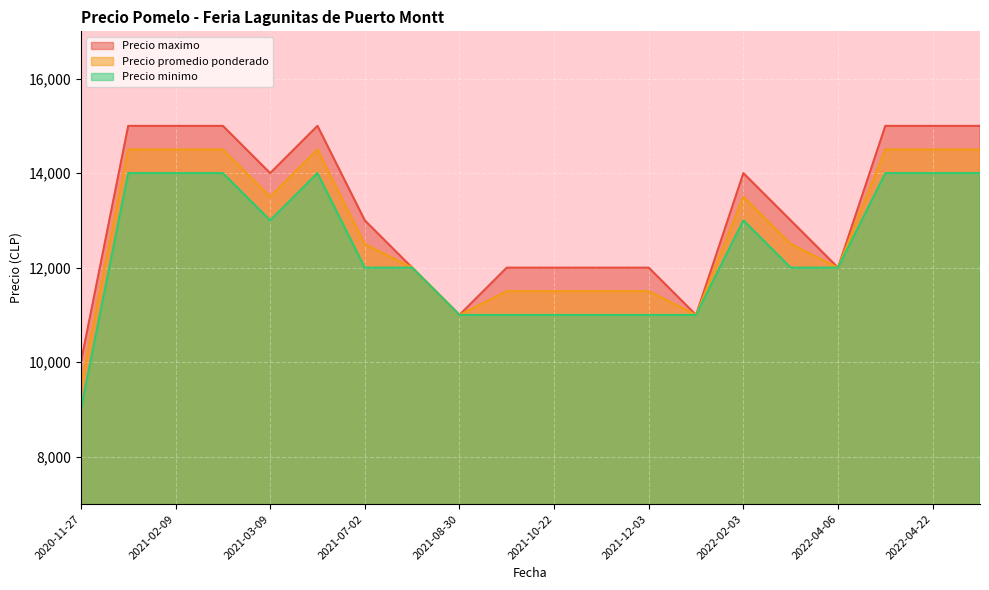

Rank the series by their maximum value, from lowest to highest.

Precio minimo, Precio promedio ponderado, Precio maximo